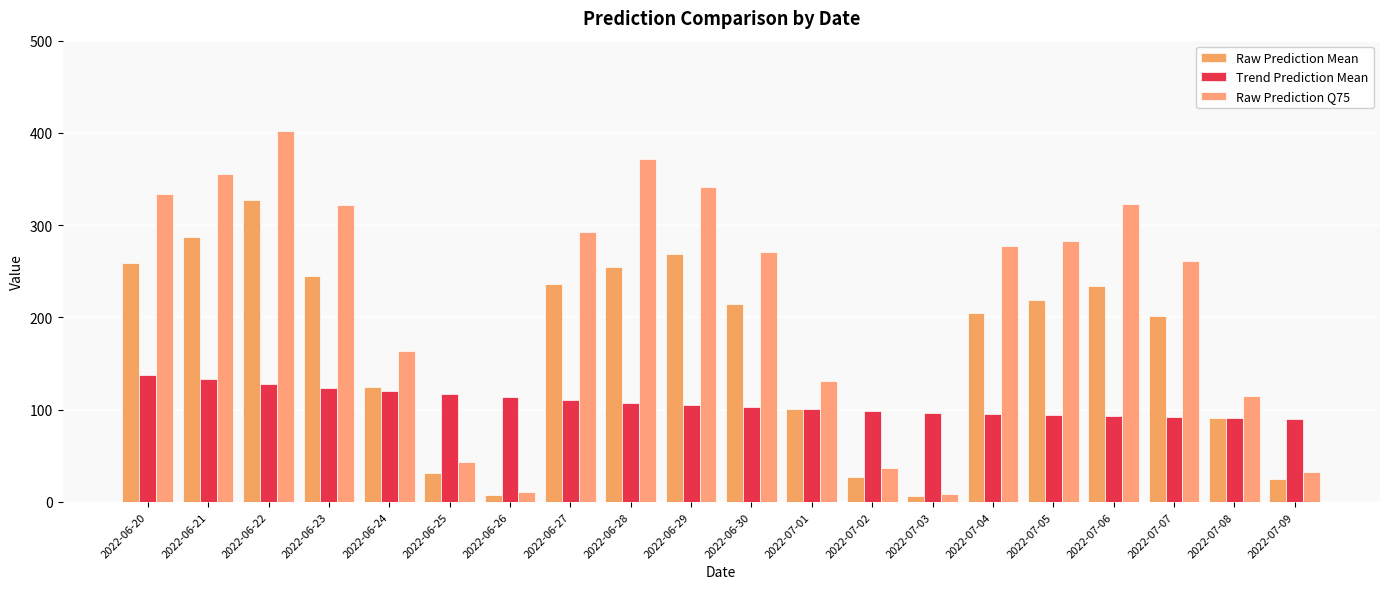

What are all the series names shown in the legend?

Raw Prediction Mean, Trend Prediction Mean, Raw Prediction Q75